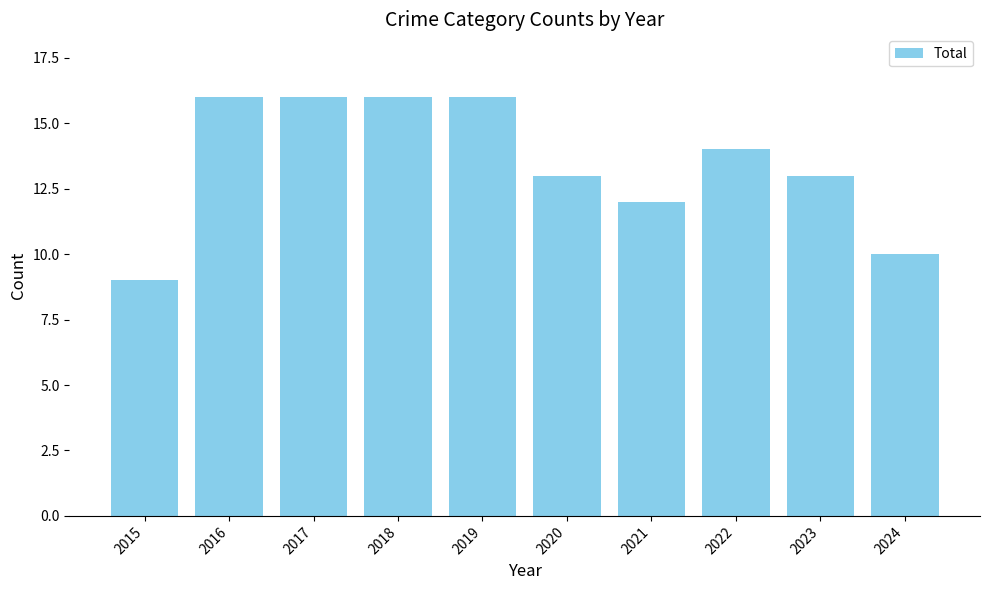

Where does the data first go above 14?

2016